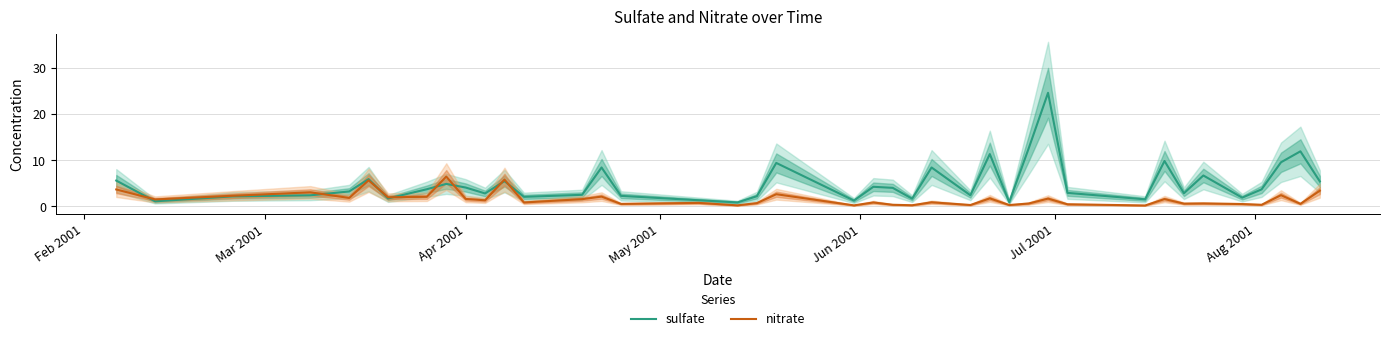

What is the maximum value for nitrate?

6.4